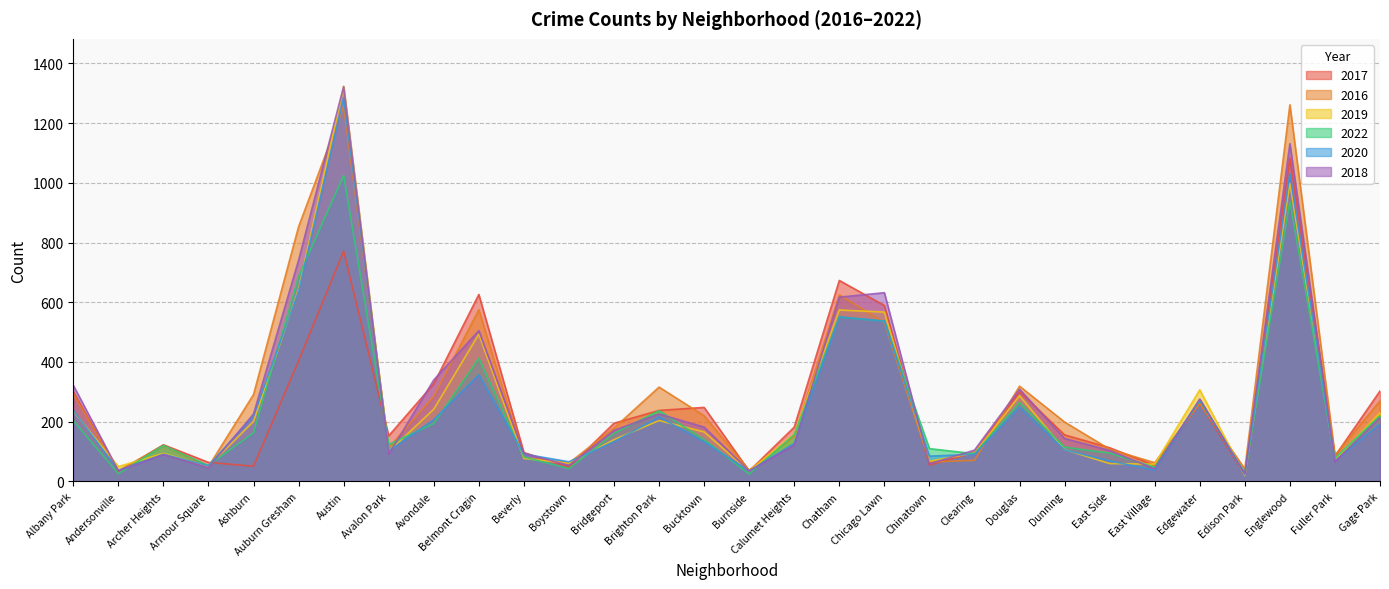

Where is the first local maximum for 2019?

Archer Heights